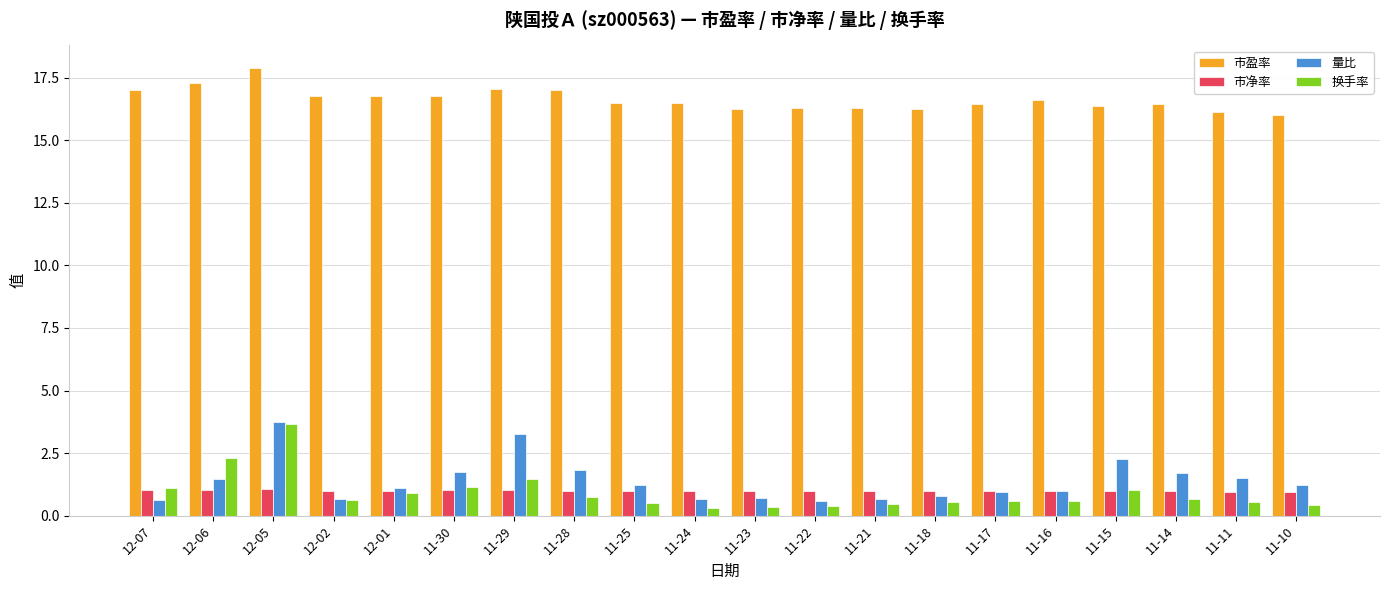

At how many categories does at least one series exceed 13?

20